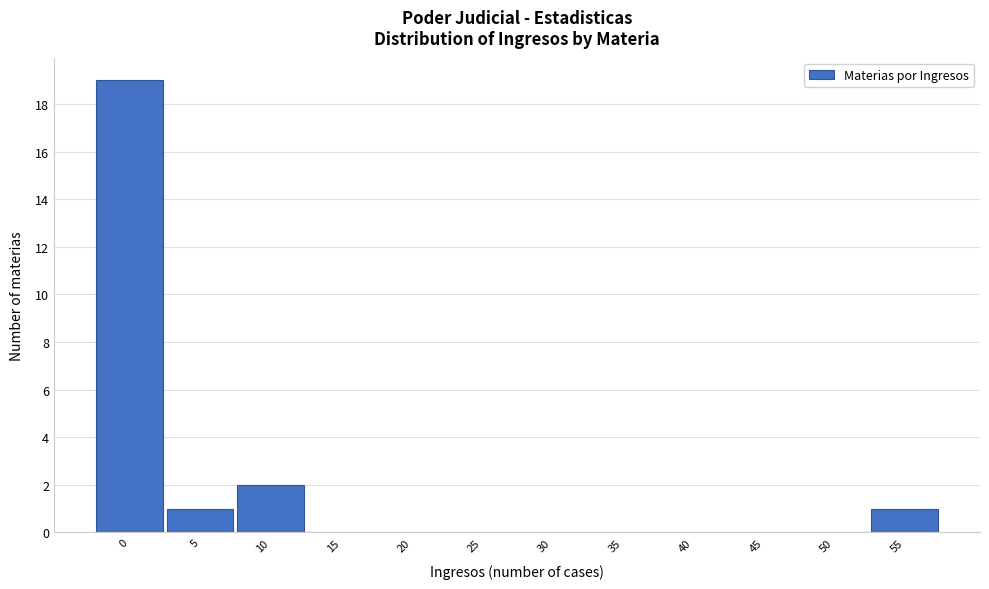

Reading left to right, what are all the values shown in this chart?

0=19	5=1	10=2	15=0	20=0	25=0	30=0	35=0	40=0	45=0	50=0	55=1